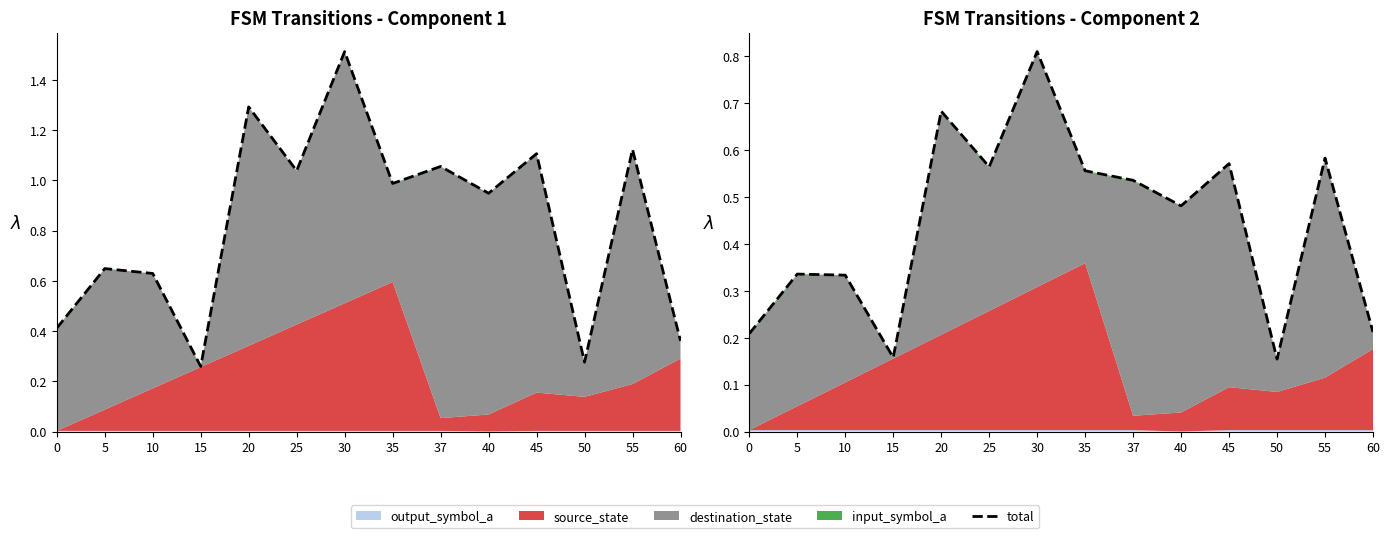

Rank the categories by value from lowest to highest.

50, 15, 0, 60, 10, 5, 40, 37, 35, 25, 45, 55, 20, 30